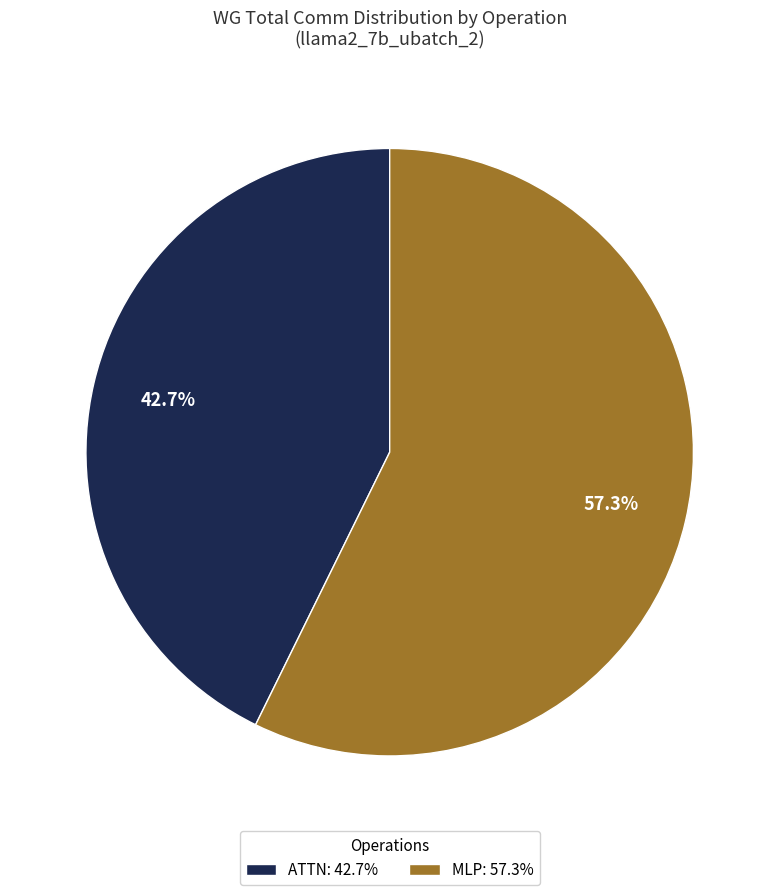

How many segments does this pie chart have?

2